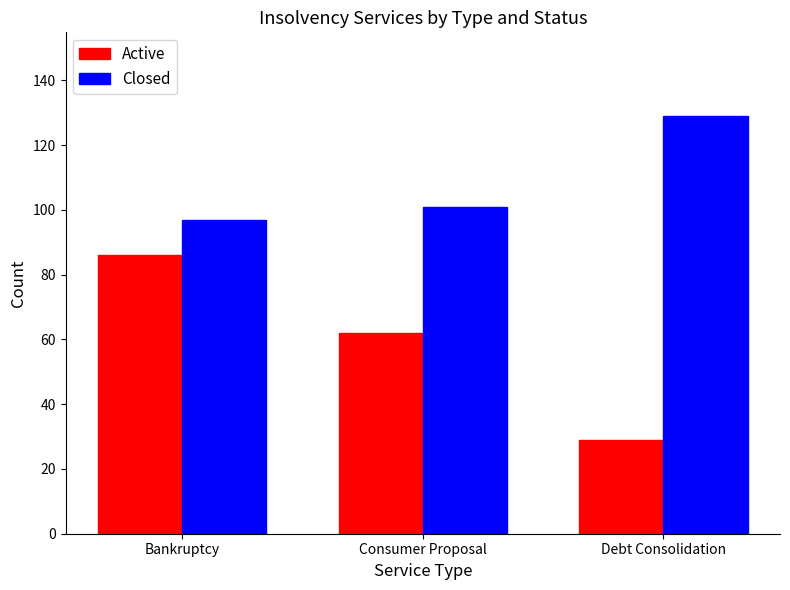

At which label is Active closest to 57?

Consumer Proposal